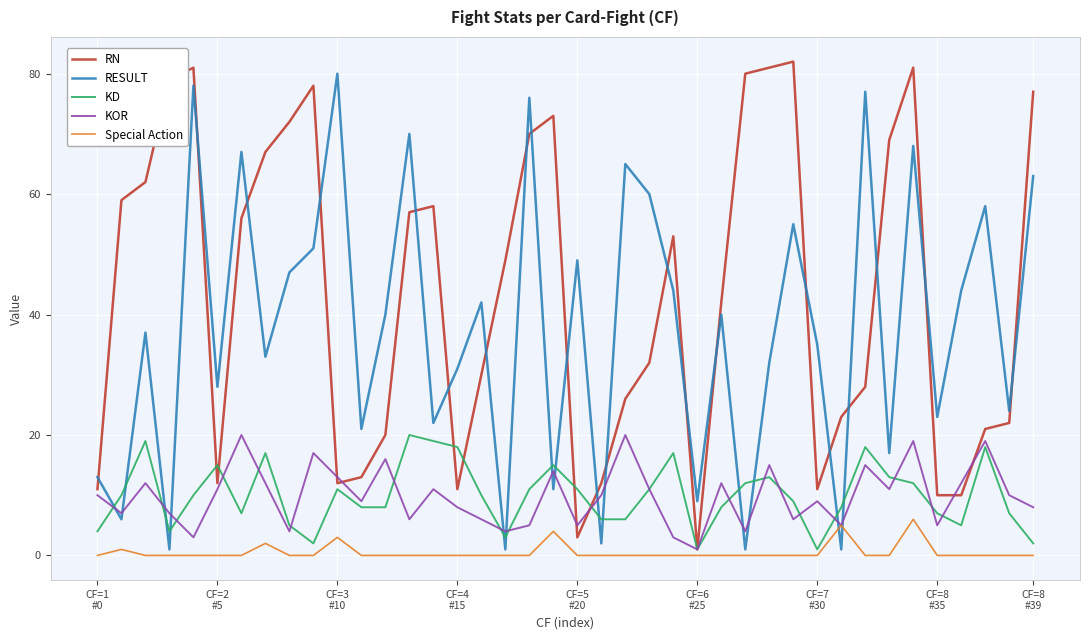

What is the maximum value shown in the chart?

82